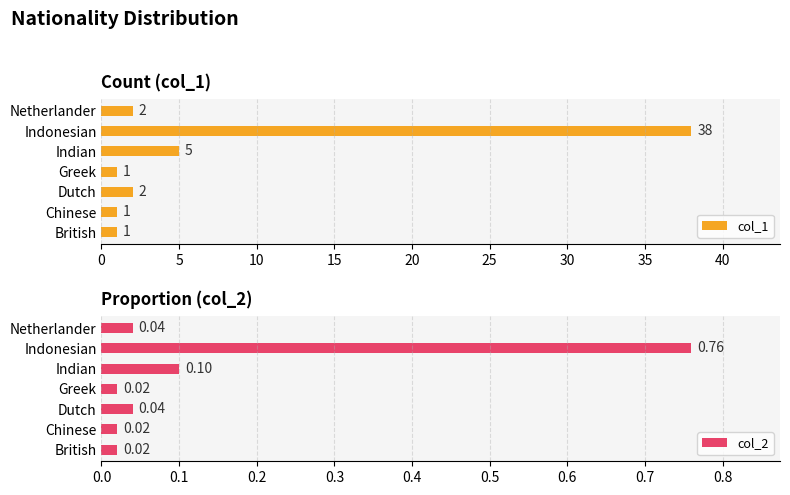

The value of col_1 at Indonesian is 60. True or false?

False